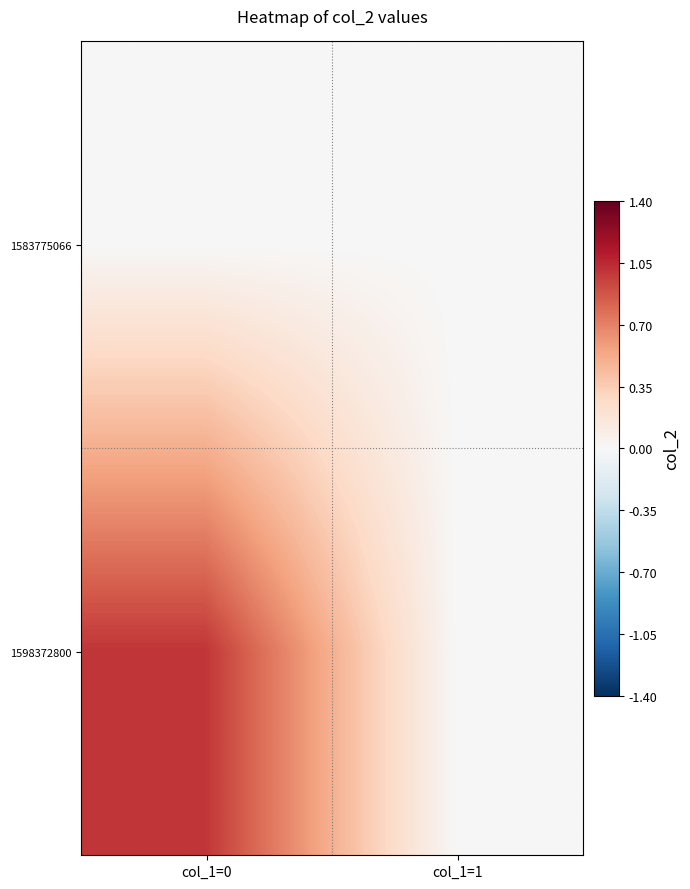

Rank the series at col_1=0 from highest to lowest value.

1598372800, 1583775066